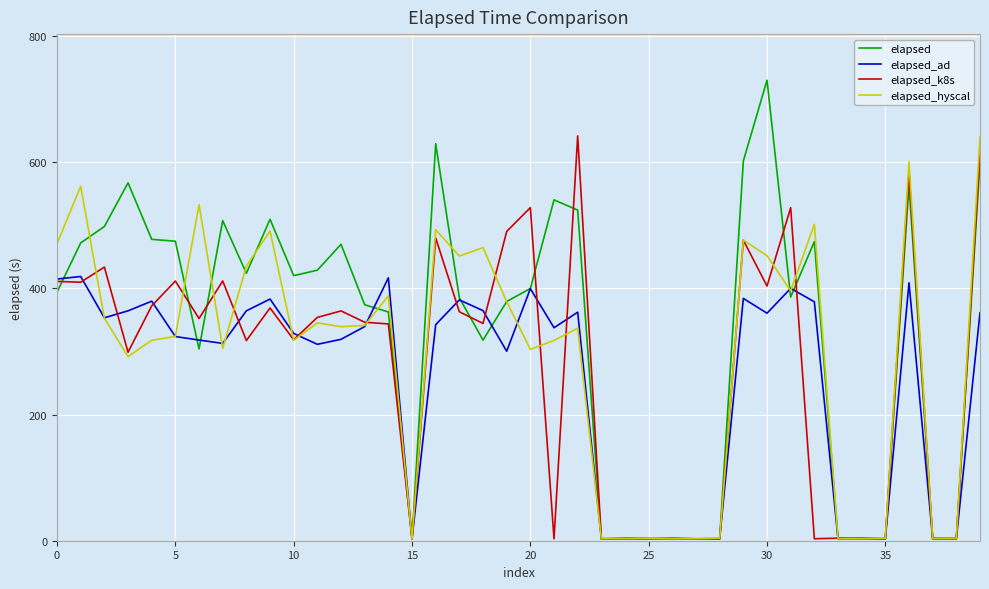

Which series has the largest total across all categories?

elapsed